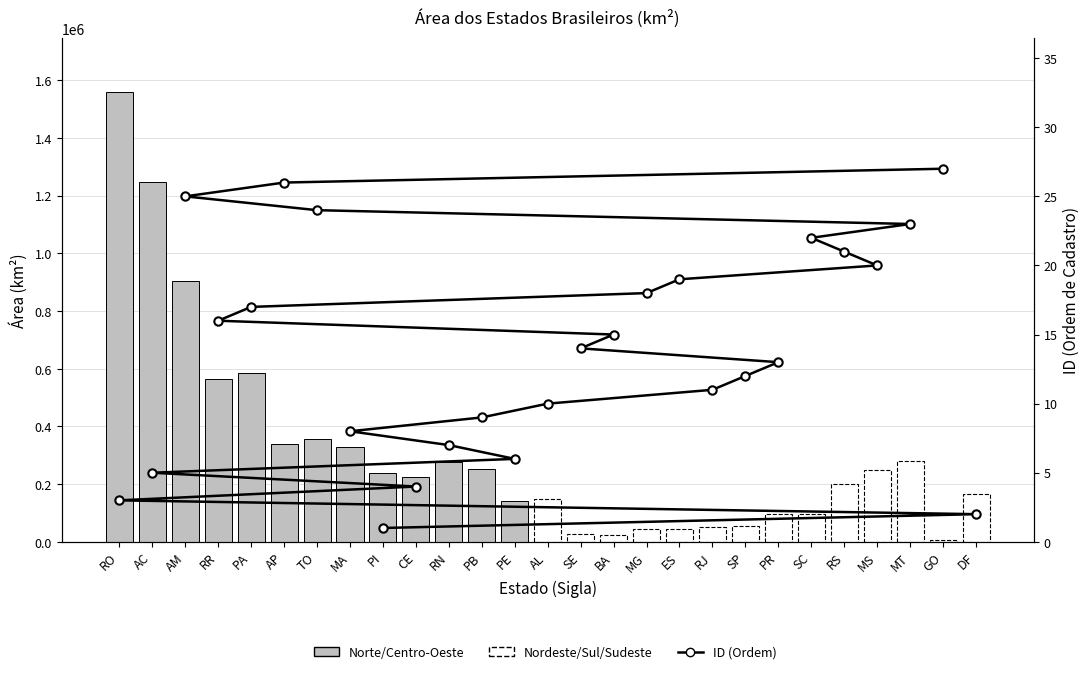

Does the chart contain stacked bars?

No